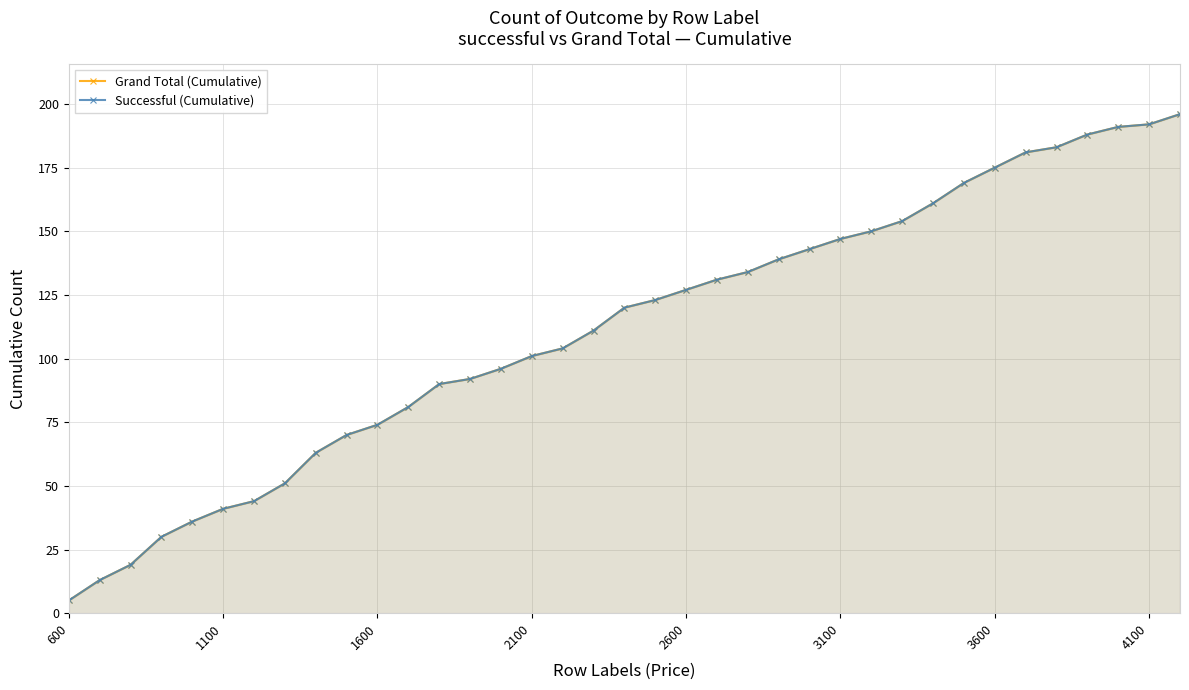

Rank the series at 21 from lowest to highest value.

Grand Total (Cumulative), Successful (Cumulative)